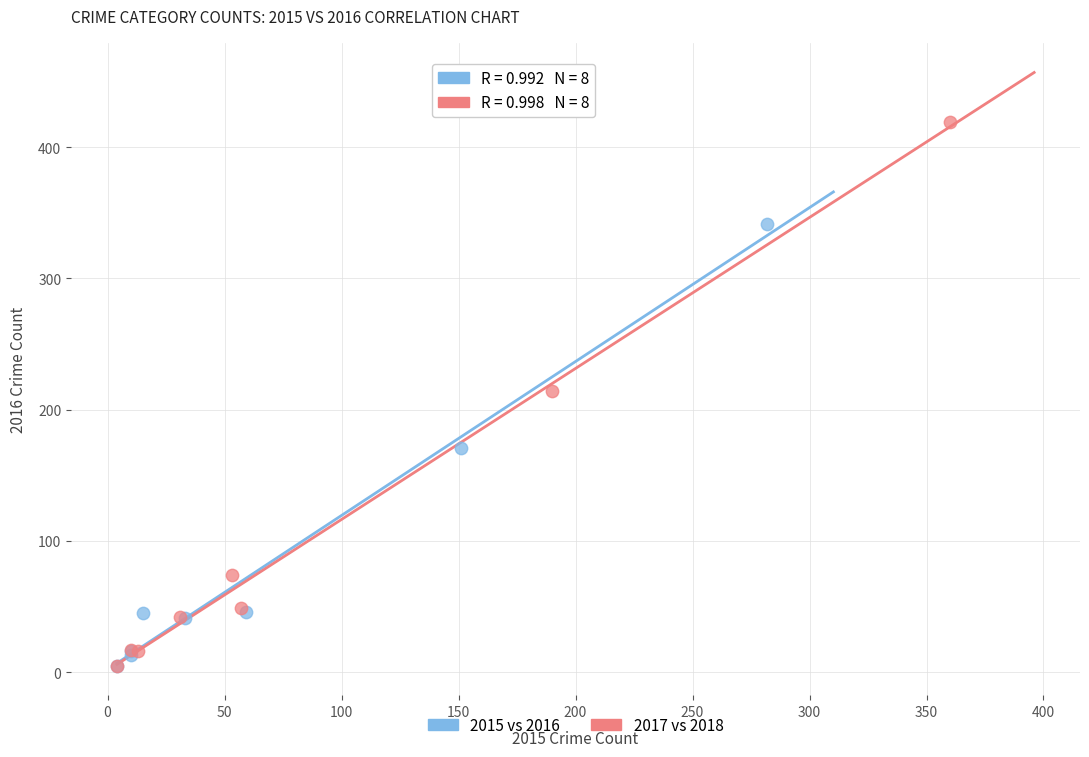

What are all the series names shown in the legend?

2015 vs 2016, 2017 vs 2018